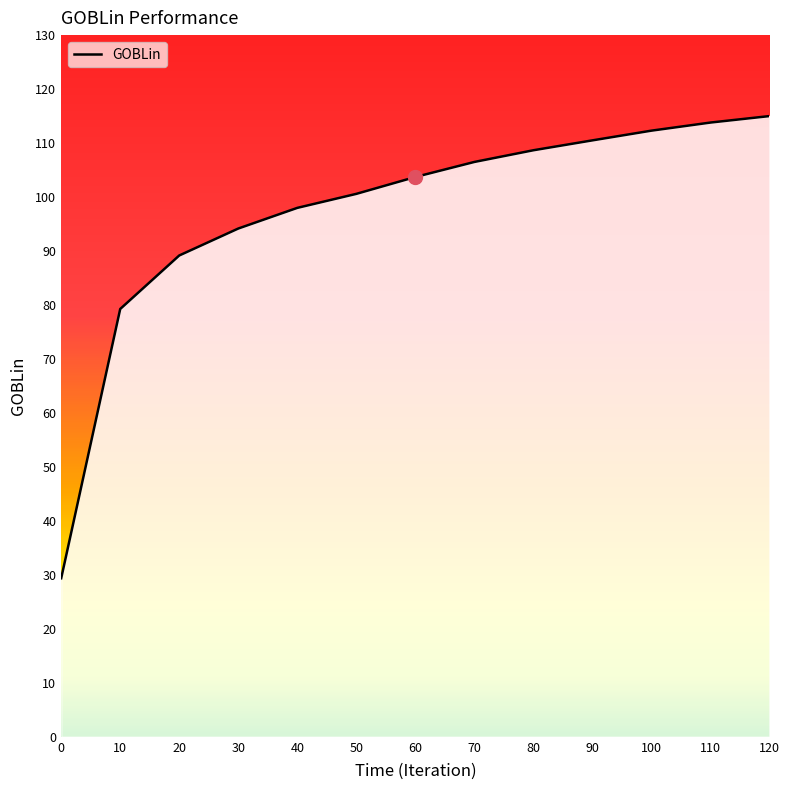

List the labels in order of value, smallest first.

0, 10, 20, 30, 40, 50, 60, 70, 80, 90, 100, 110, 120